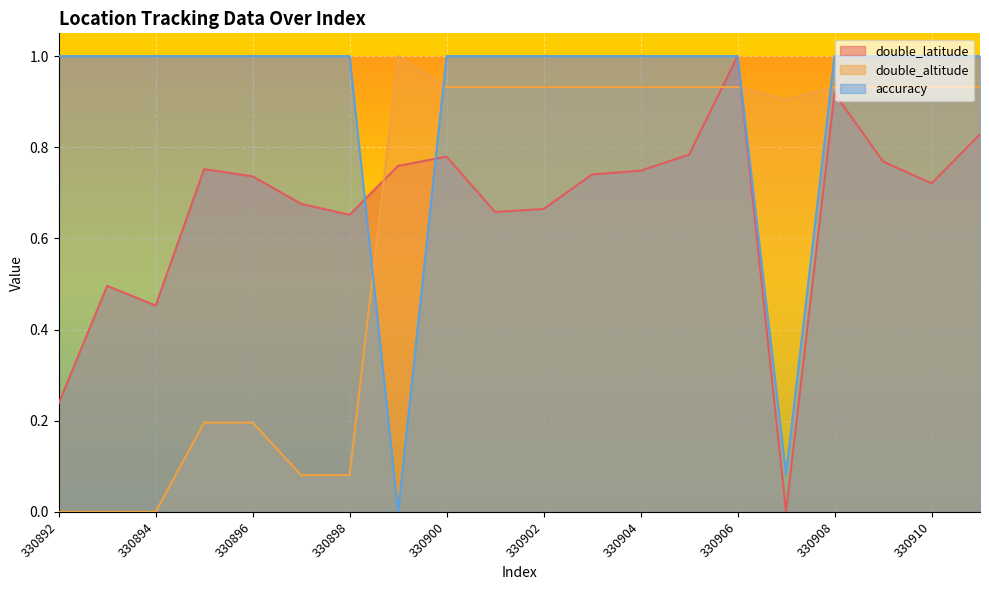

Where is double_latitude nearest to the value 0?

330907